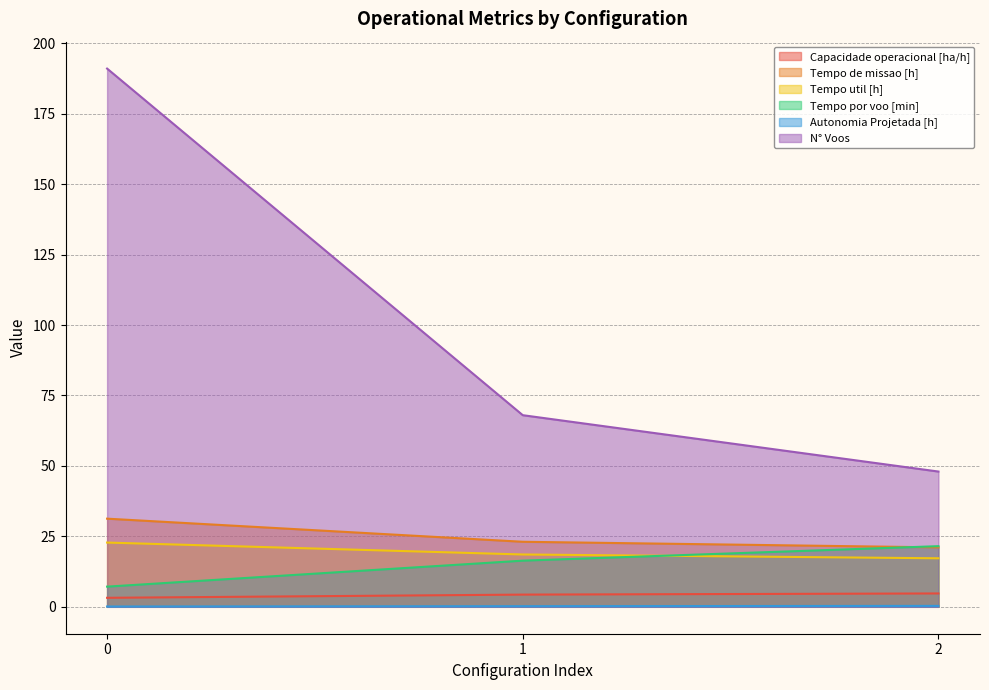

What is the maximum value shown in the chart?

191.0